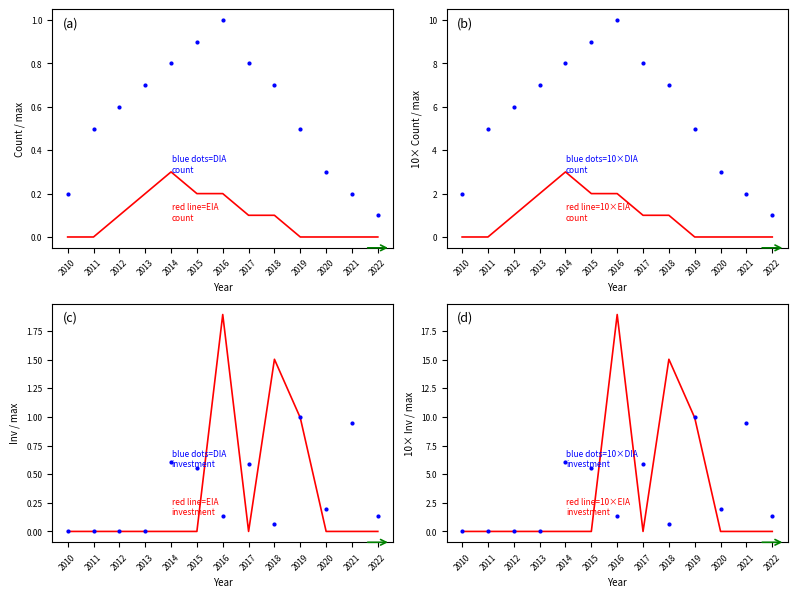

Does the chart have visible grid lines?

No